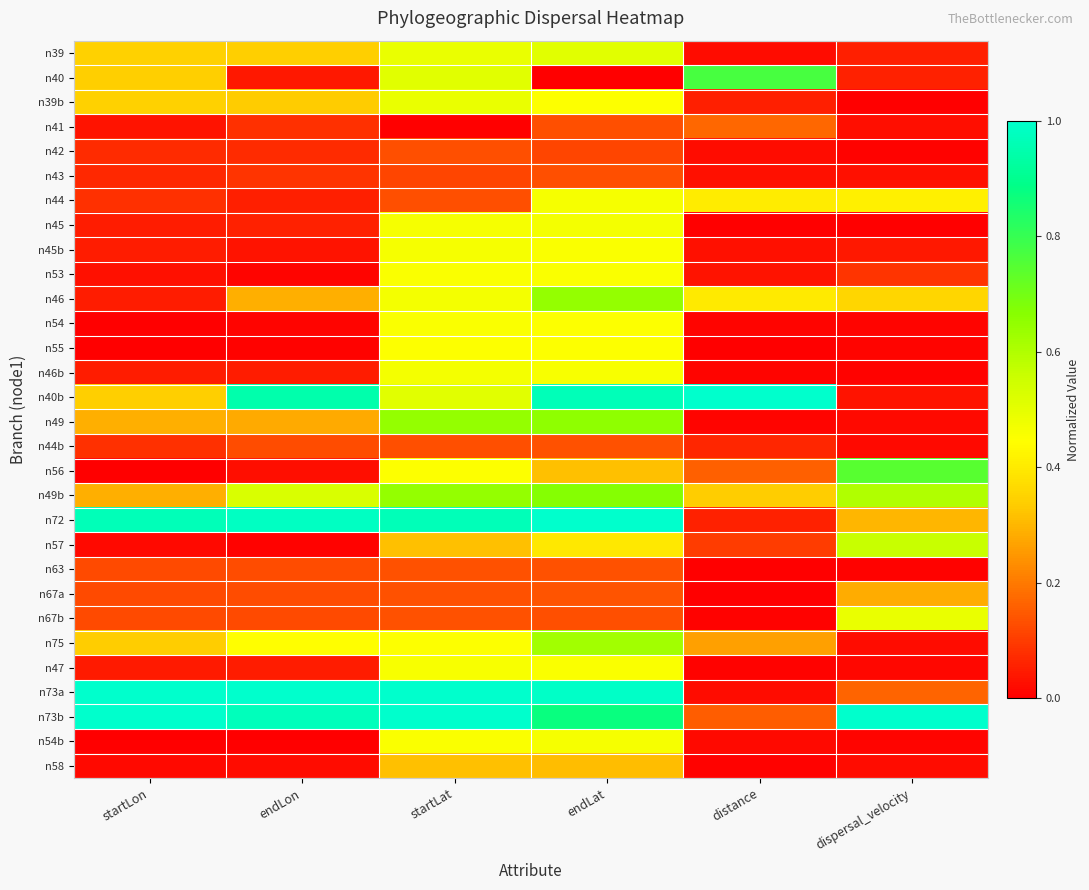

At startLon, list the series in order from smallest to largest.

n56, n55, n54, n54b, n57, n58, n53, n41, n47, n45, n45b, n46, n46b, n43, n42, n44, n44b, n67a, n67b, n63, n49, n49b, n75, n40, n40b, n39, n39b, n72, n73a, n73b